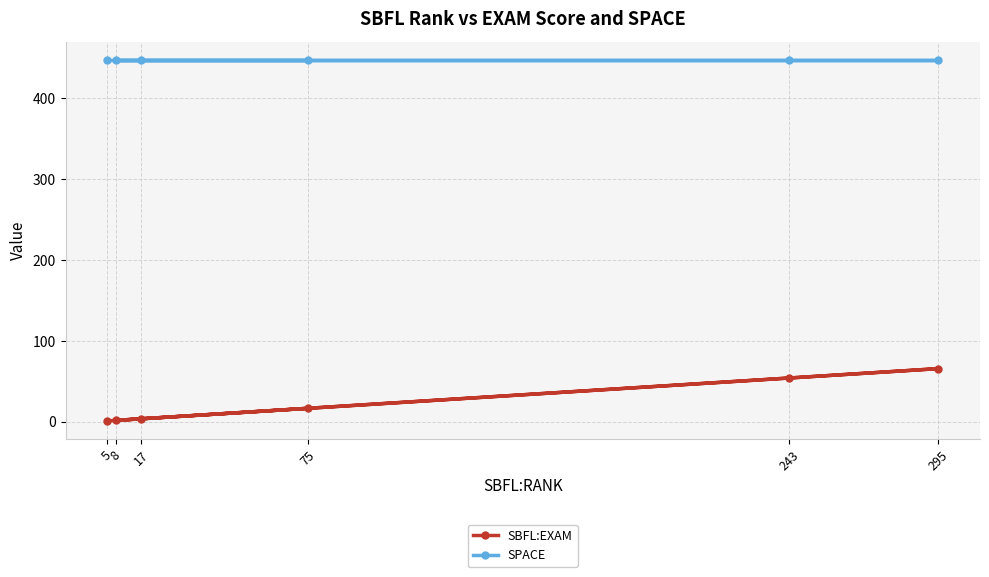

How many categories are shown in the chart?

6